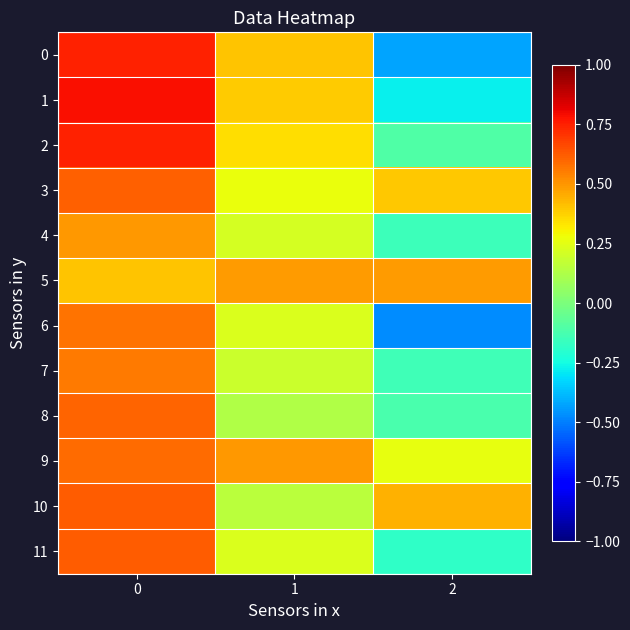

What is the total value across all series at 2?

-0.3